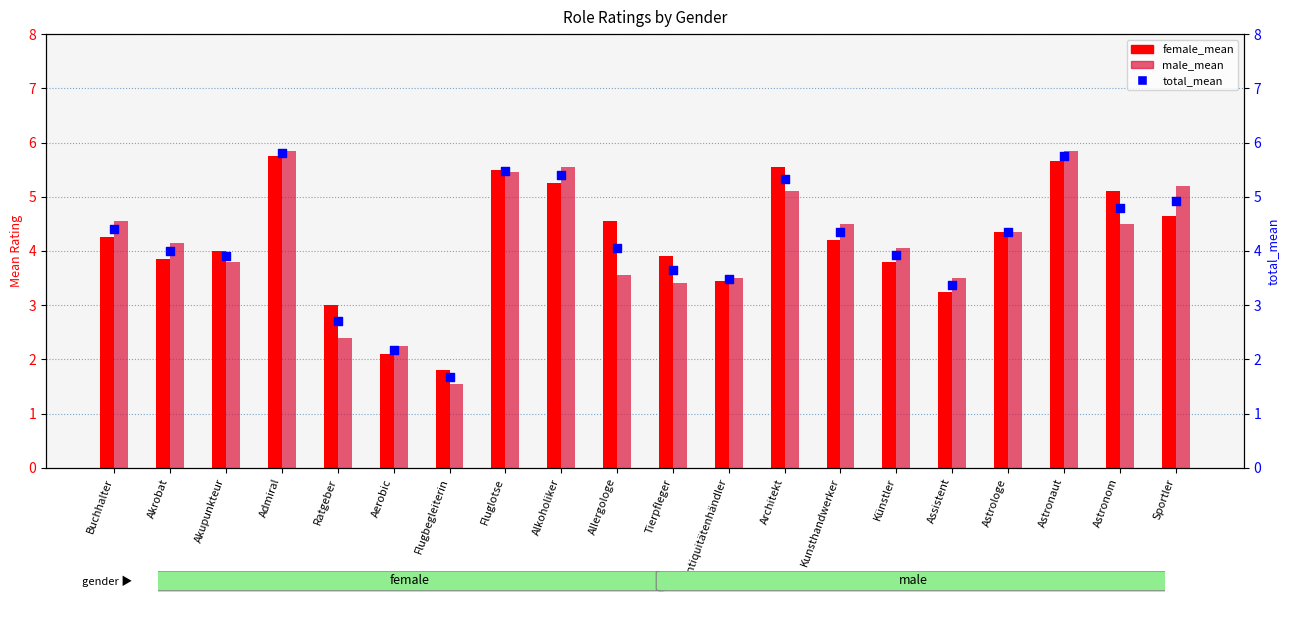

What are all the series names shown in the legend?

female_mean, male_mean, total_mean